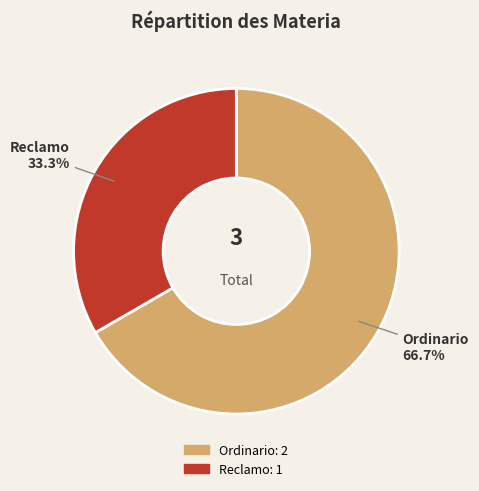

Combined, what portion of the pie is Ordinario and Reclamo?

100.0%